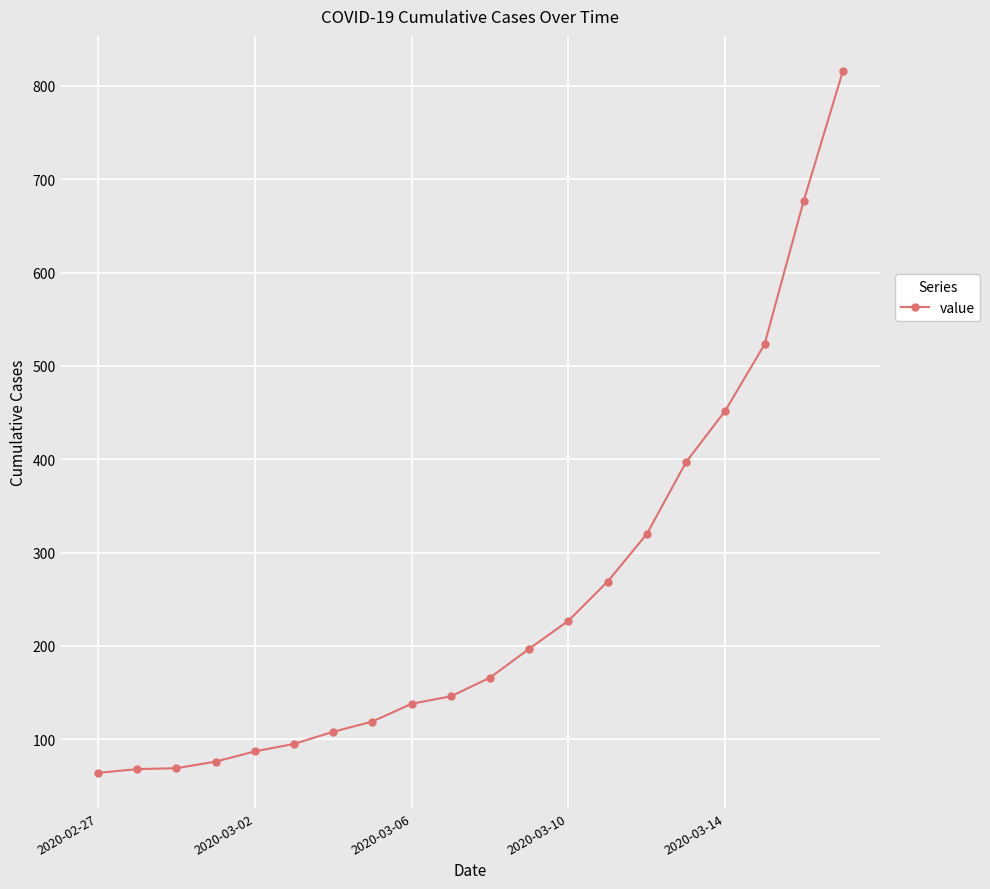

What is the average value?

251